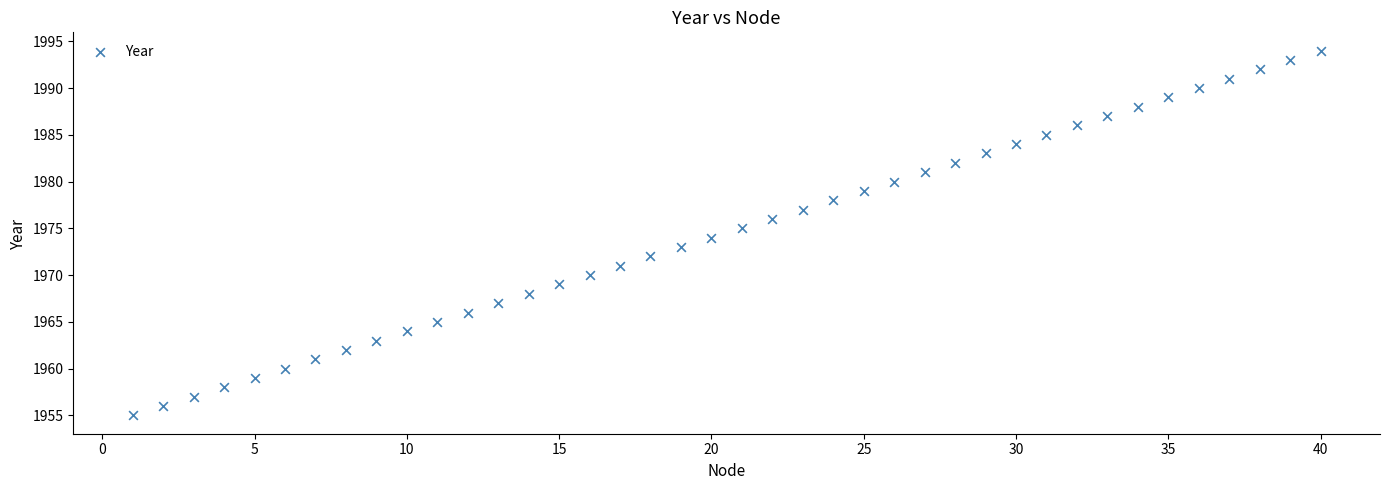

What is the range of X values (max minus min)?

39